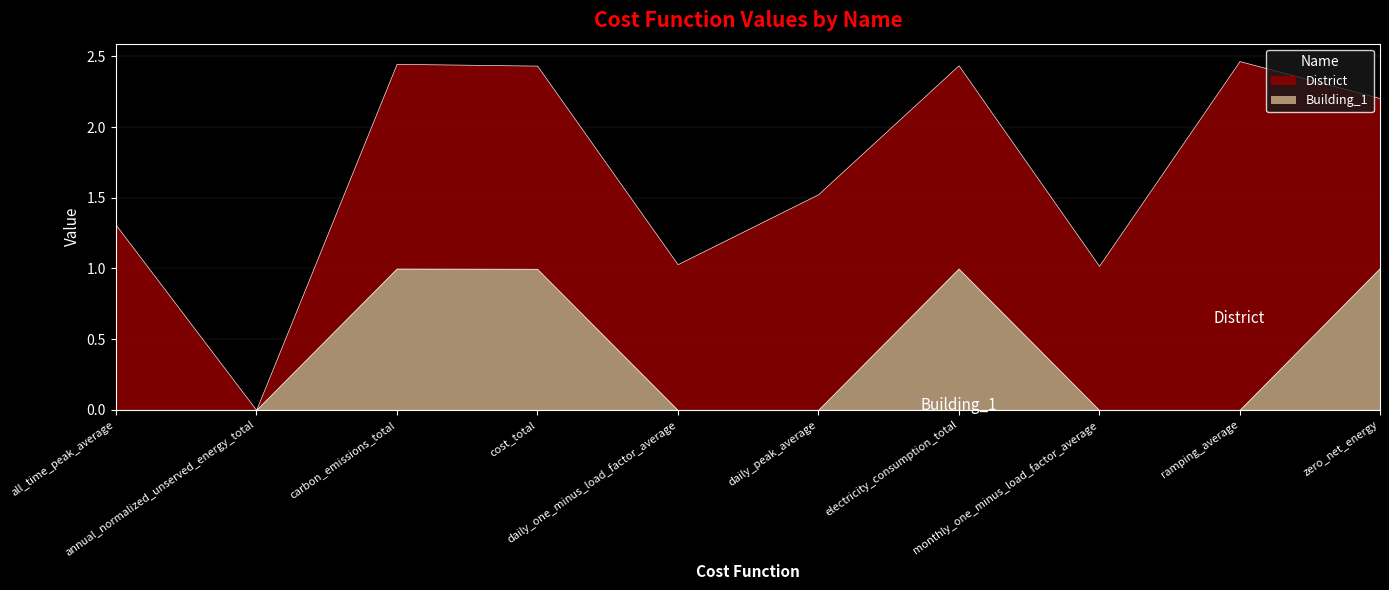

At which label is District closest to 1?

monthly_one_minus_load_factor_average